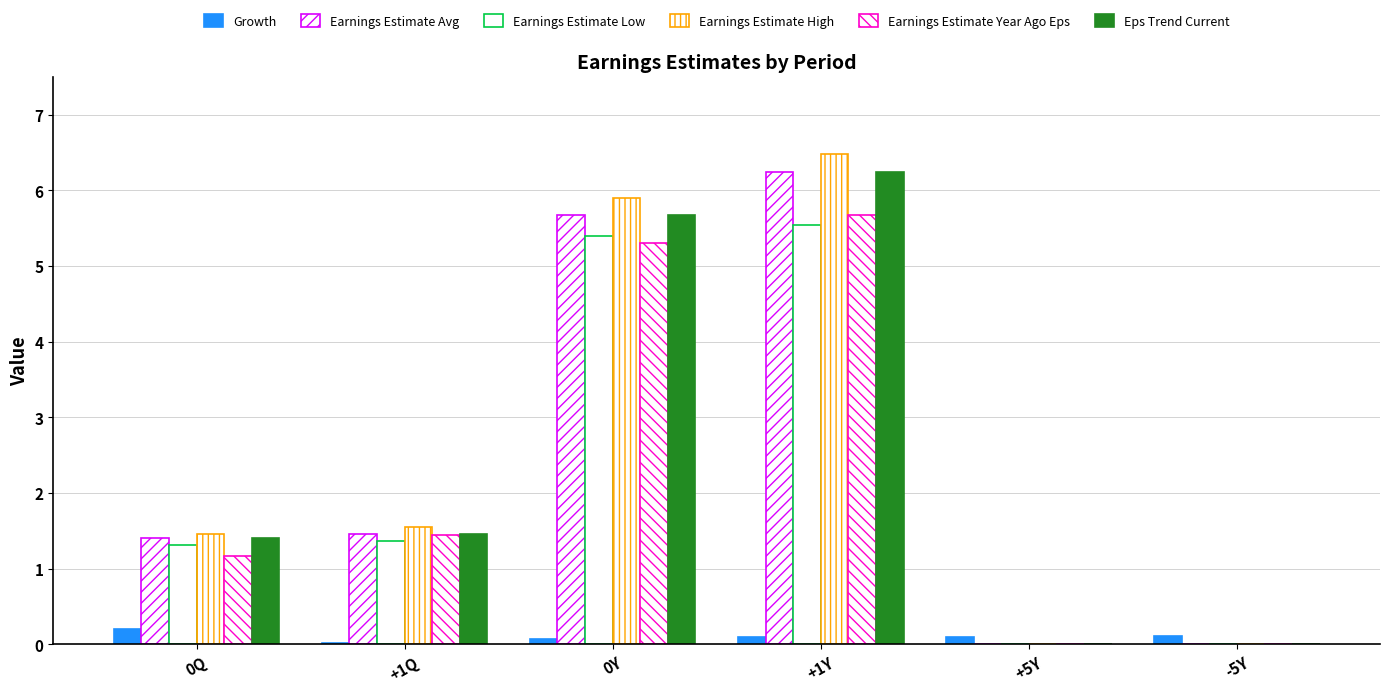

Are the bars grouped side by side (vs. stacked)?

Yes